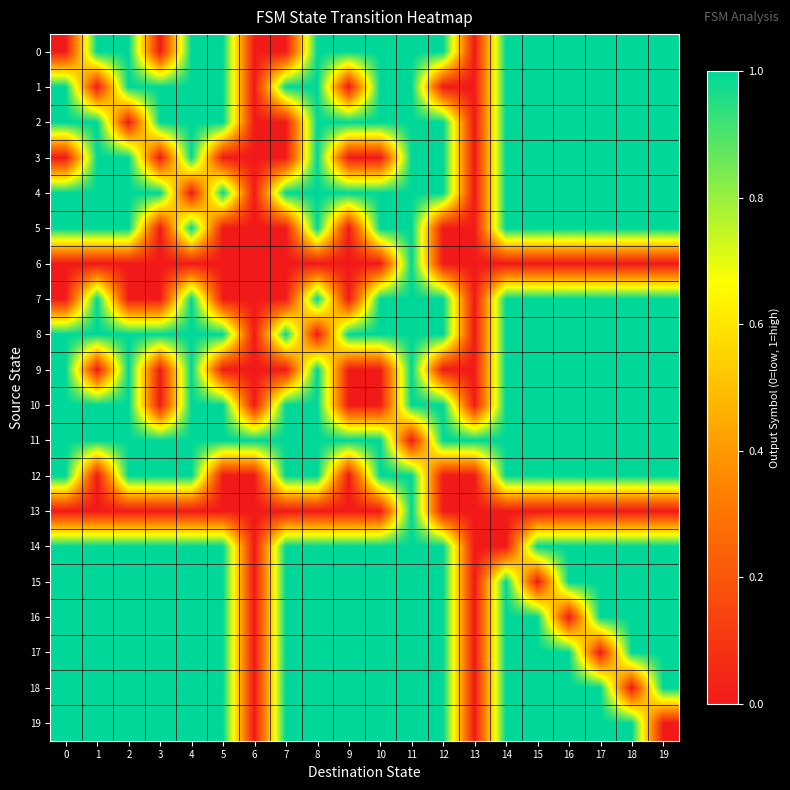

At how many categories does at least one series exceed 0?

20